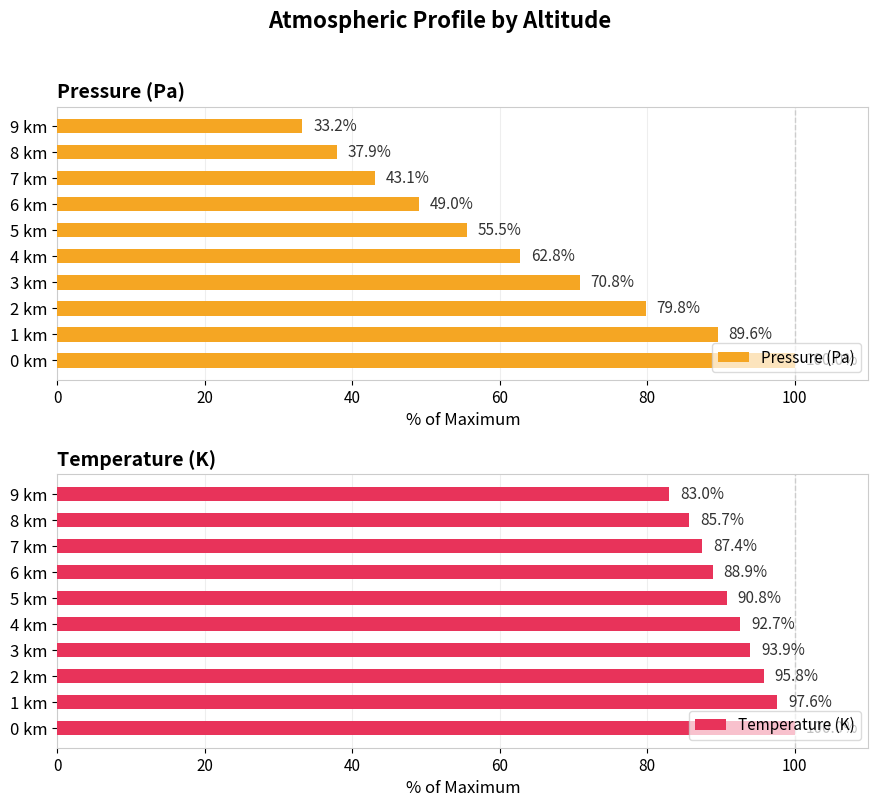

Which series has the largest total across all categories?

Temperature (K)